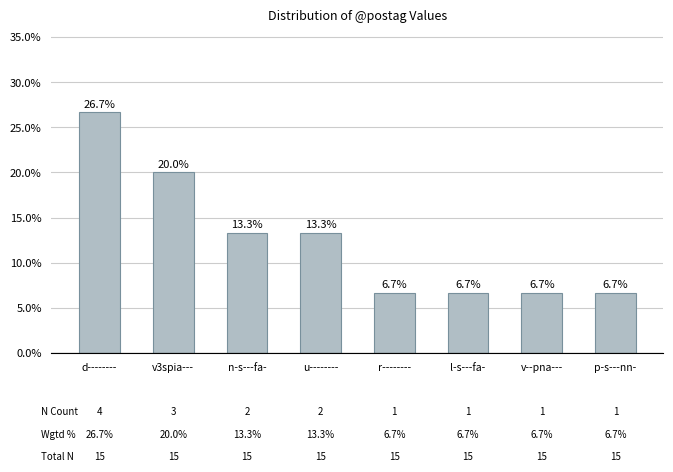

What is the label of the 7th bar from the left?

v--pna---